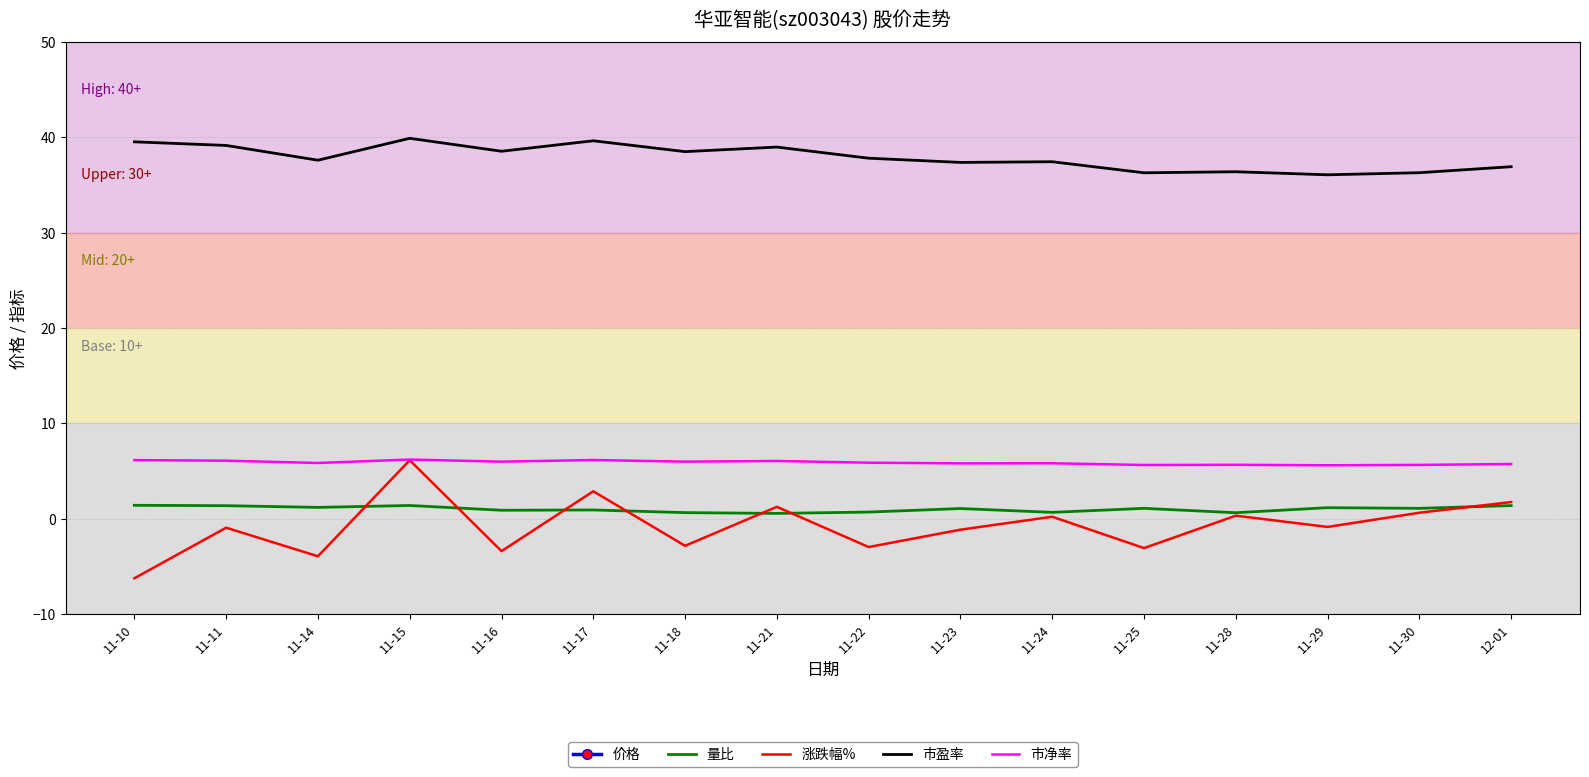

At which category does the chart reach its peak across all series?

11-15